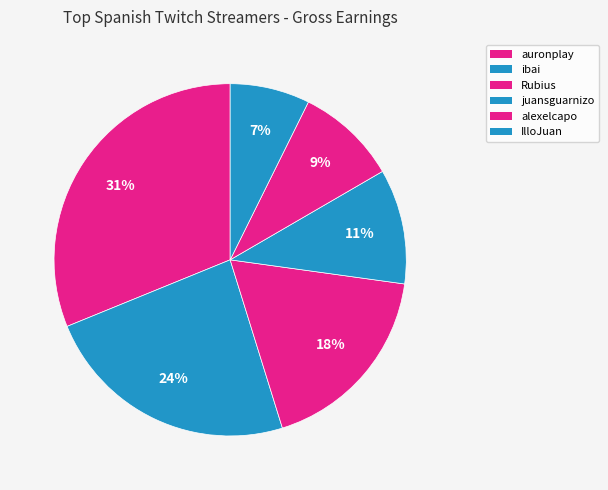

What percentage is the ibai slice, to the nearest percent?

24%